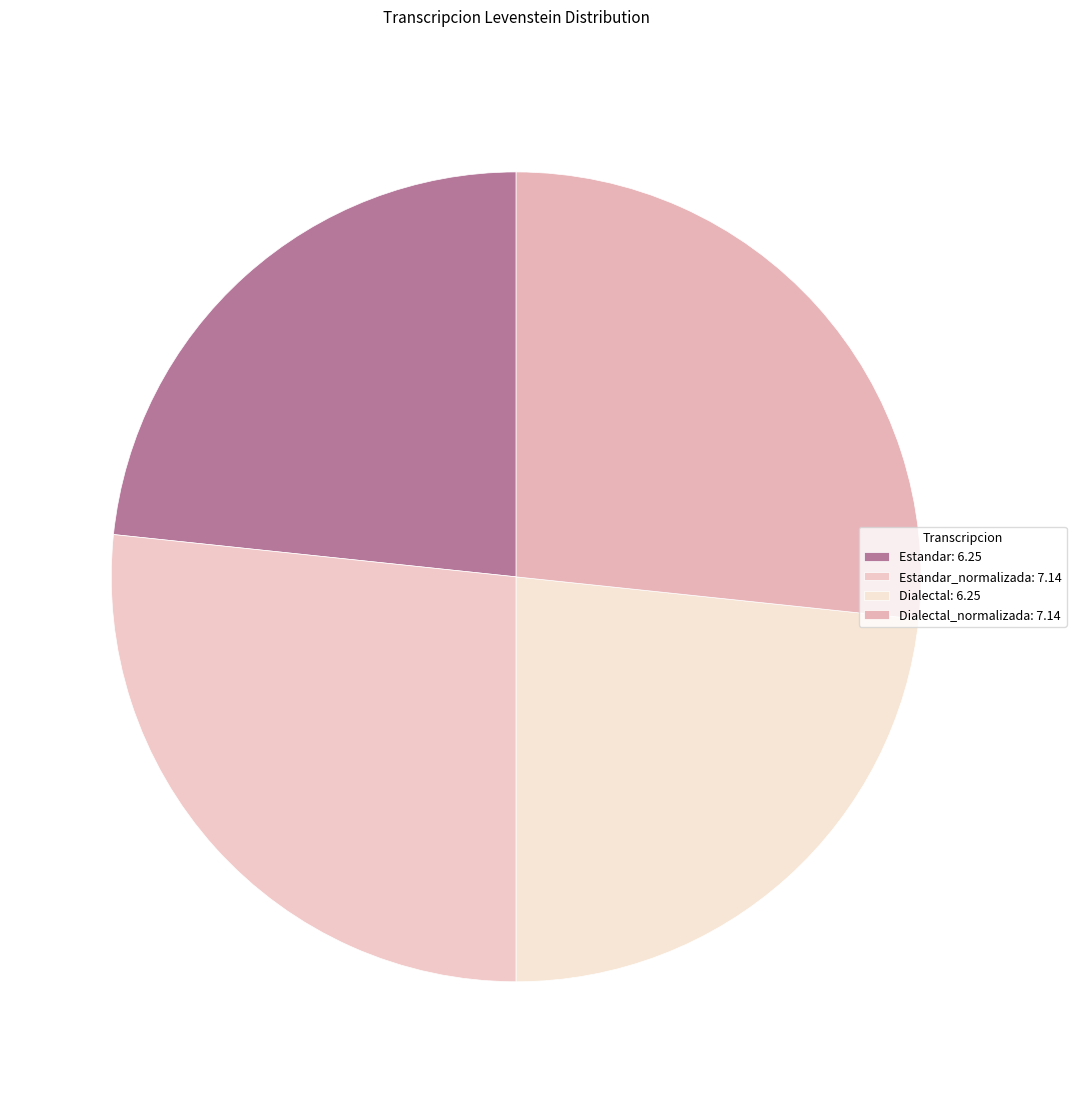

Count the number of slices in the pie.

4